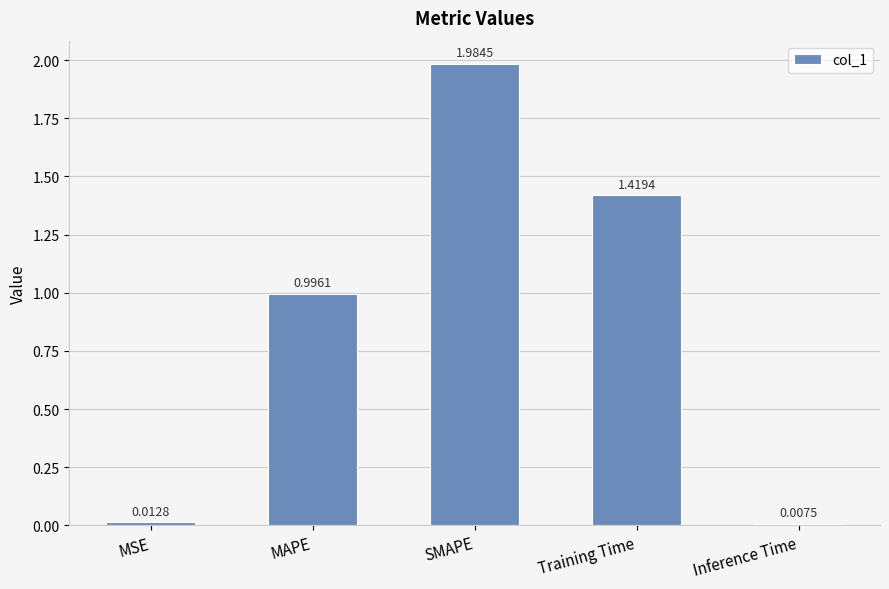

List the labels in order of value, largest first.

SMAPE, Training Time, MAPE, MSE, Inference Time